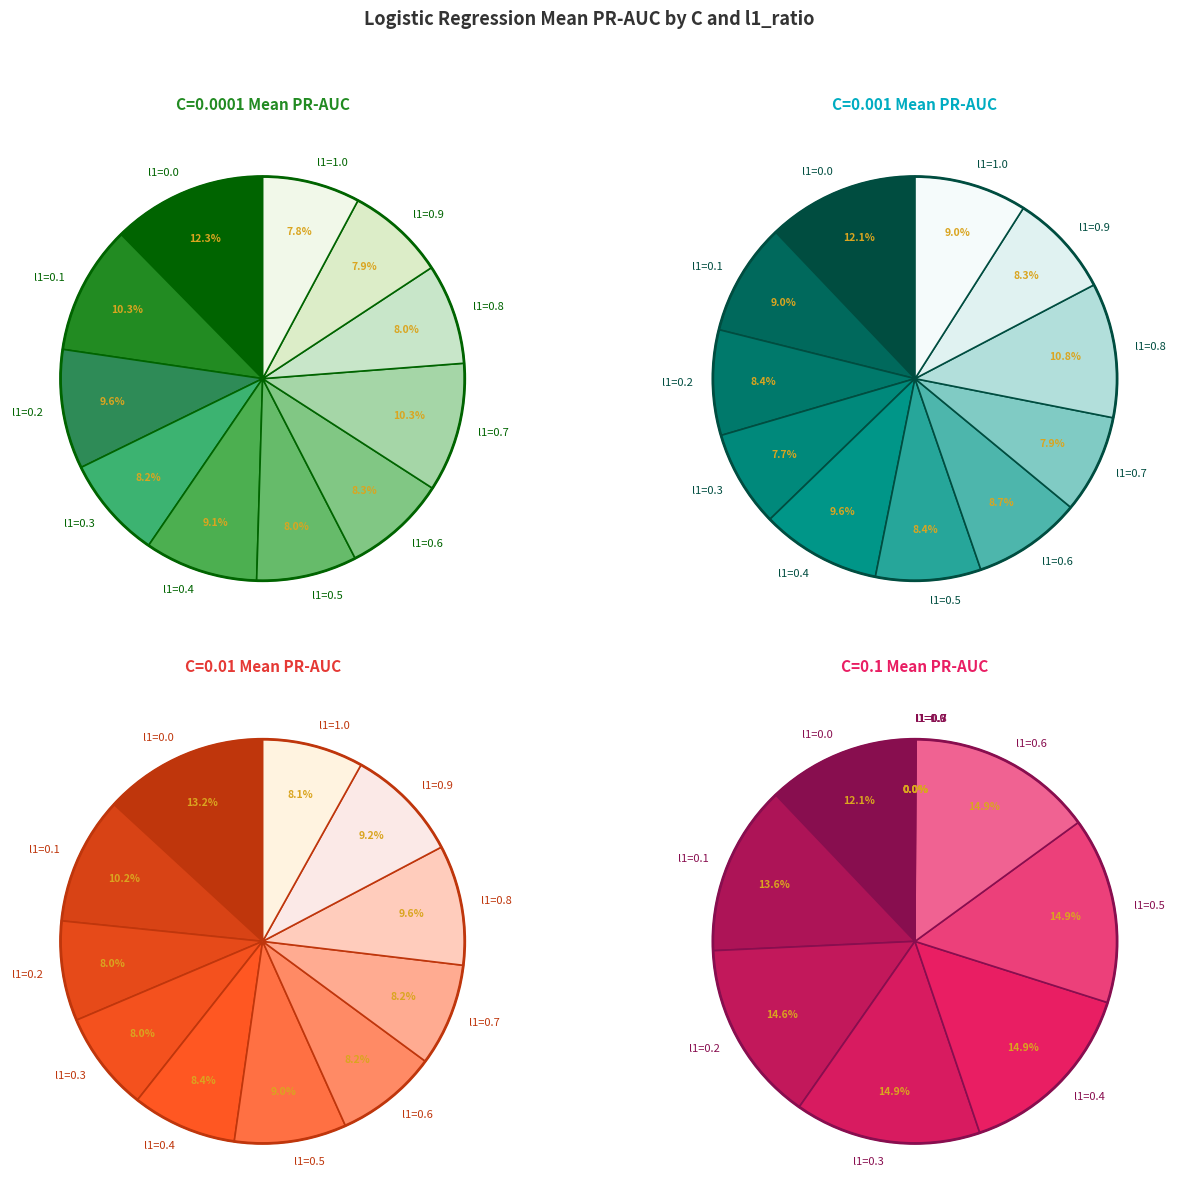

Does any single category account for the majority?

No